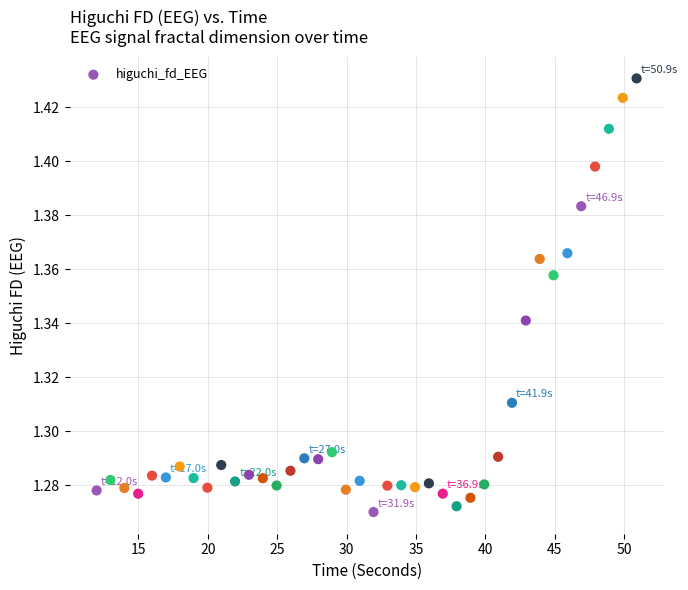

What is the range of X values (max minus min)?

38.9